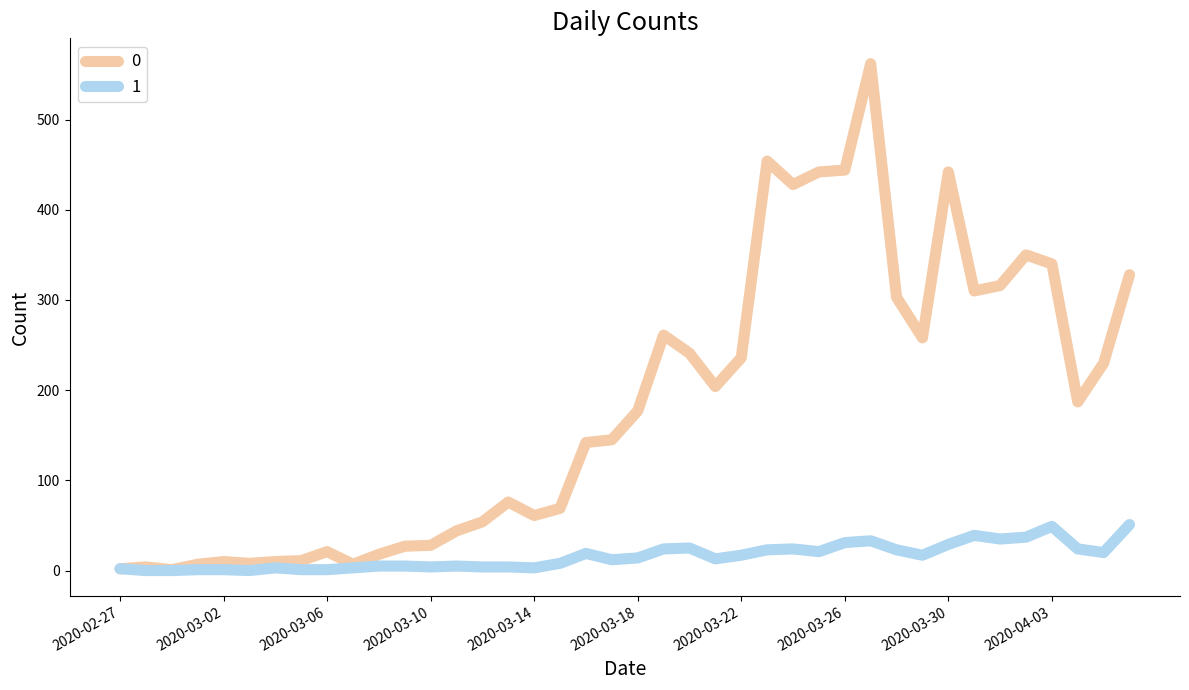

How many lines are shown in the chart?

2